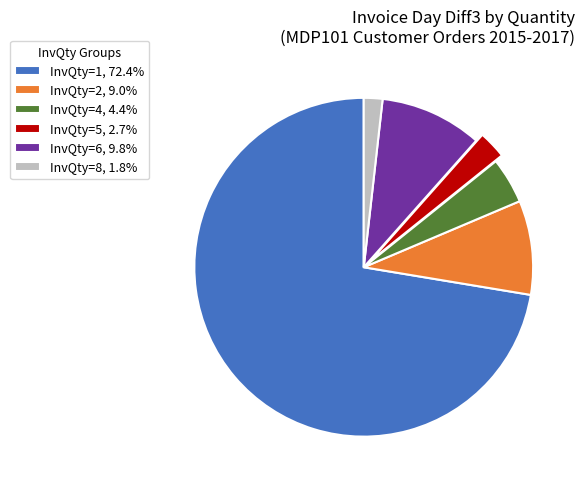

How many slices are in this pie chart?

6